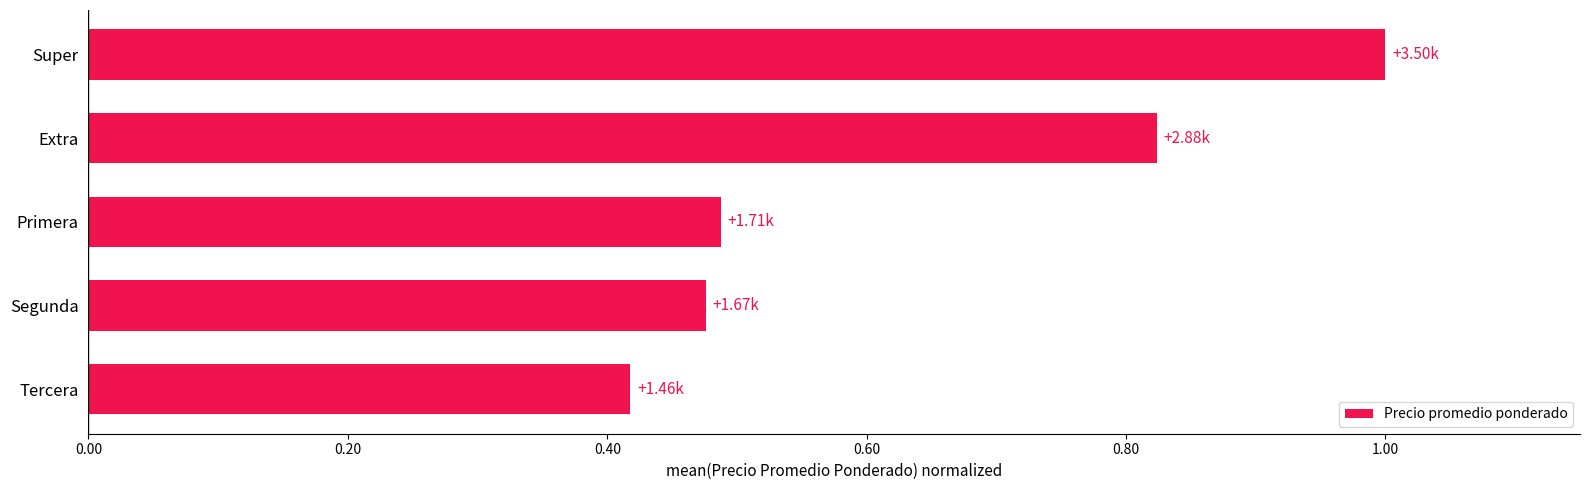

What is the difference between the maximum and minimum values?

0.6